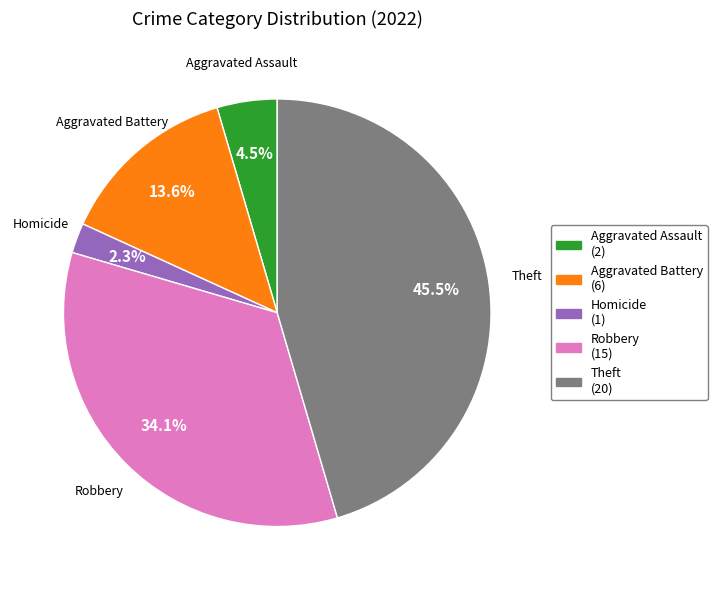

Is there a majority slice in this chart?

No